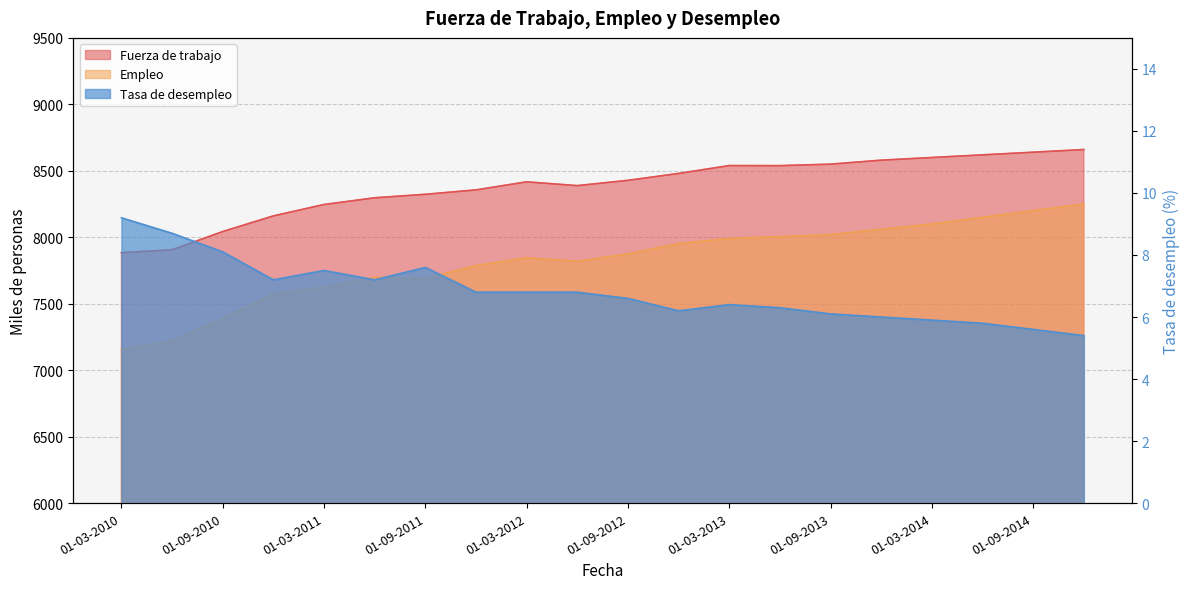

What is the difference between the maximum and minimum values in the Tasa de desempleo series?

3.8